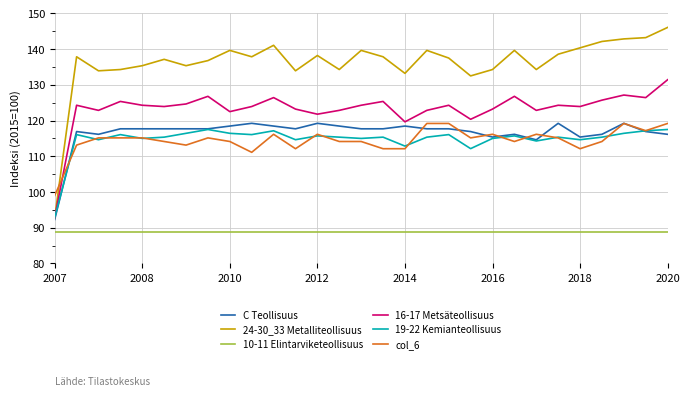

How many lines are shown in the chart?

6